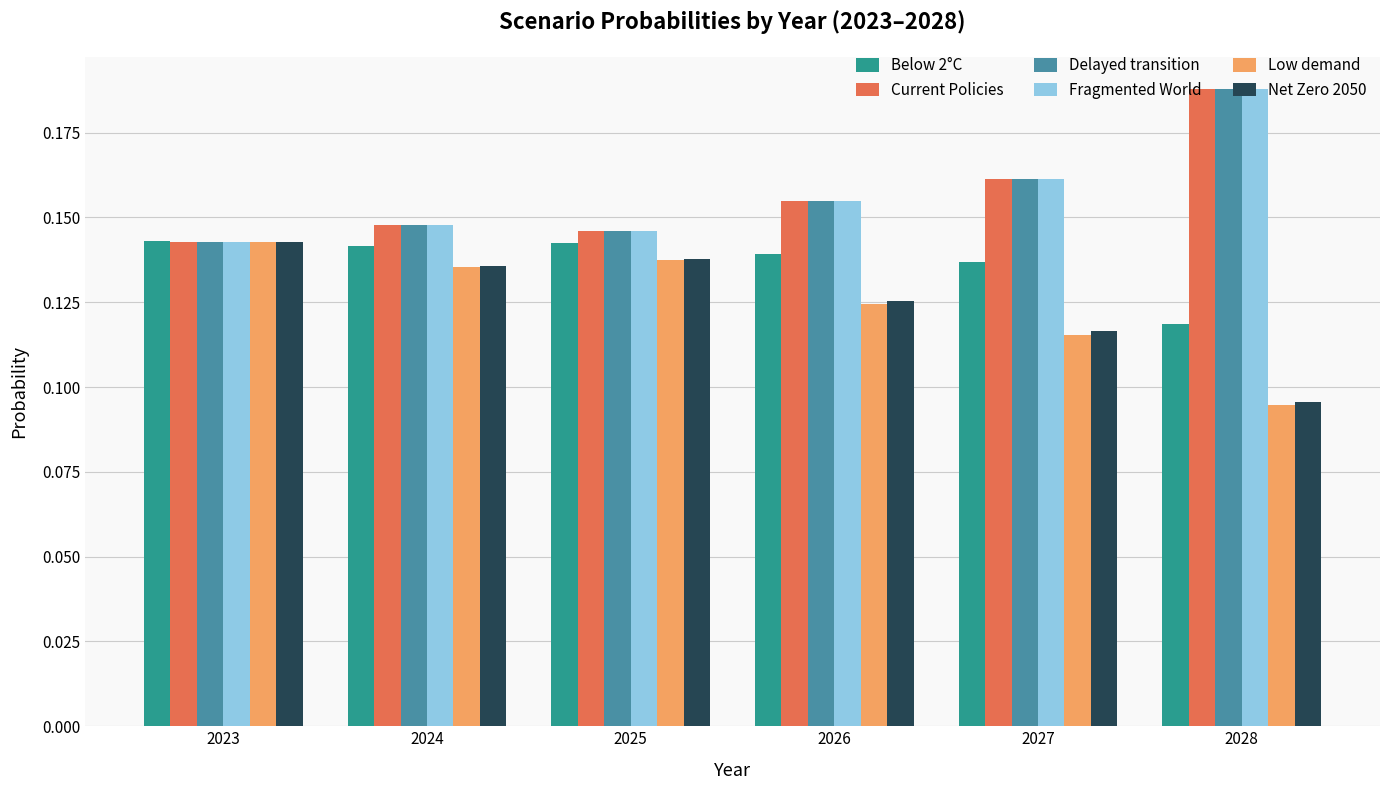

How many series are shown in this chart?

6